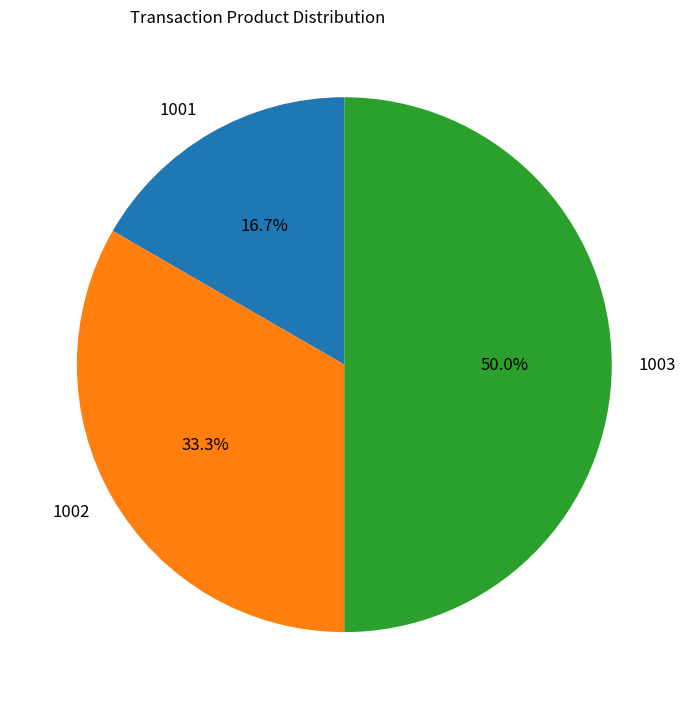

Is 1002 the majority of the pie?

No